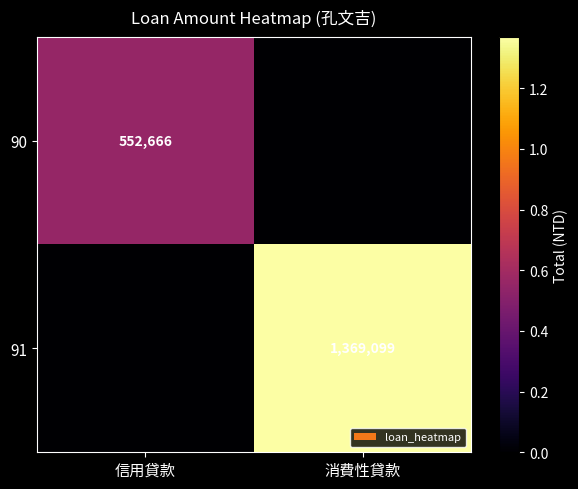

Is it true that 91 equals 1369099 at 消費性貸款?

True